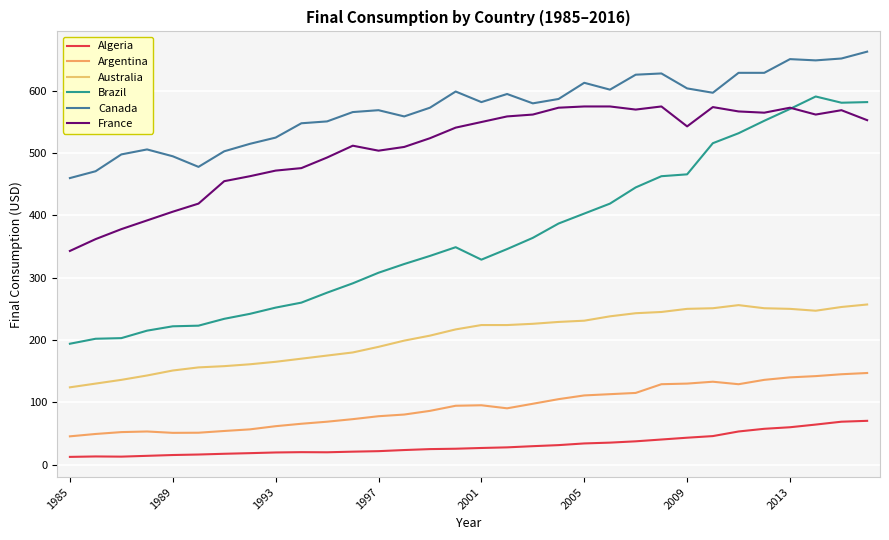

How many times do Brazil and France cross each other?

1